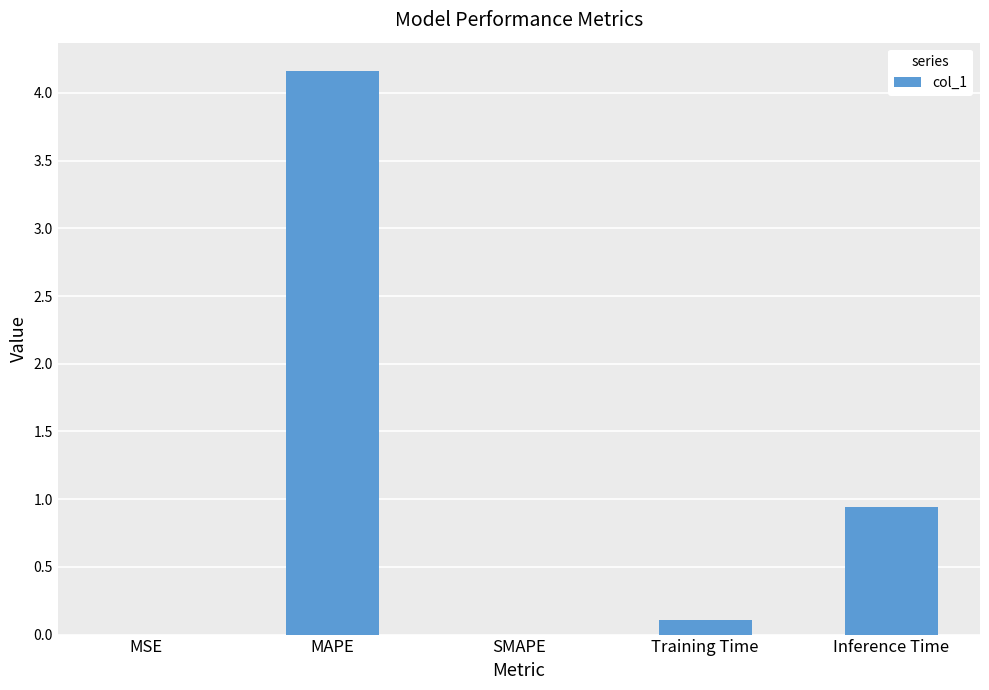

Is it true that the value at Training Time is 0.1?

True